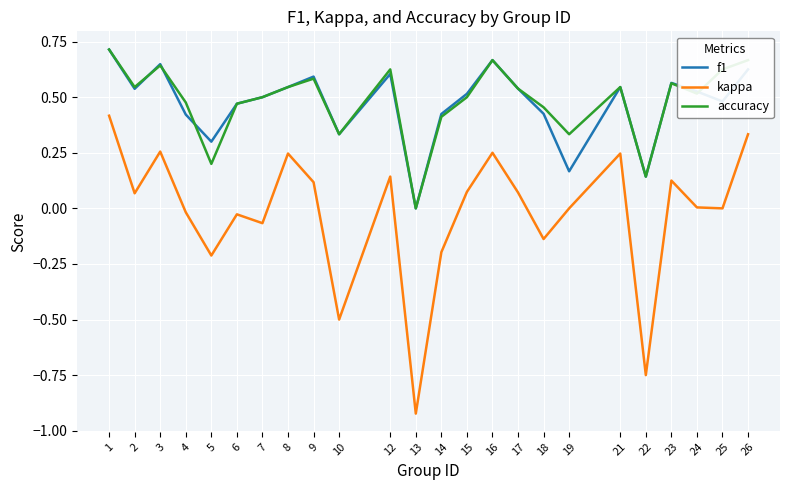

The value of accuracy at 3 is 0.4. True or false?

False